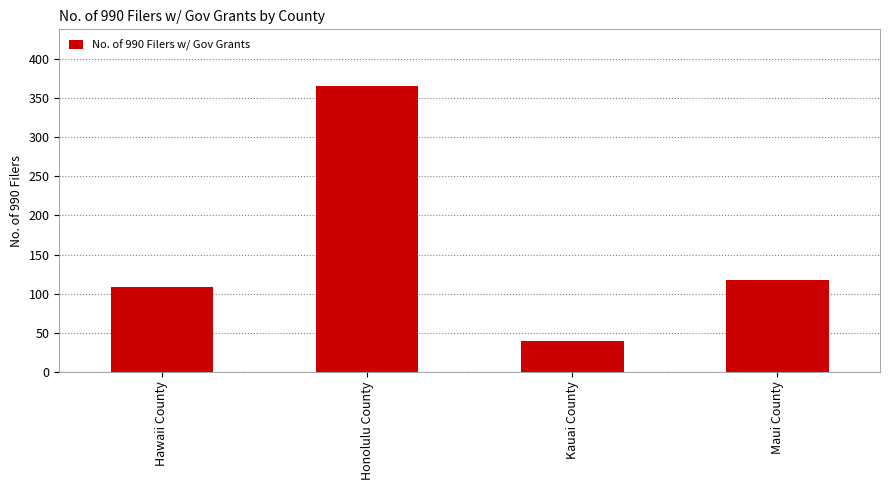

Approximately how many times larger is the value at Hawaii County compared to Kauai County?

2.7